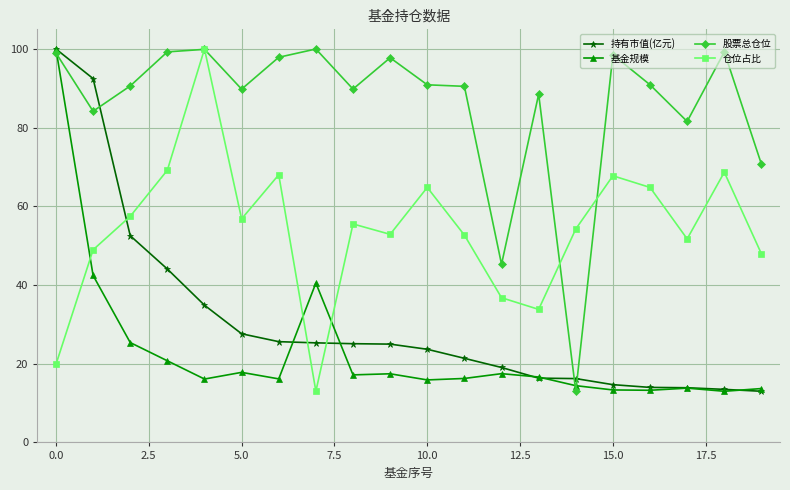

What is the minimum value for 基金规模?

13.0